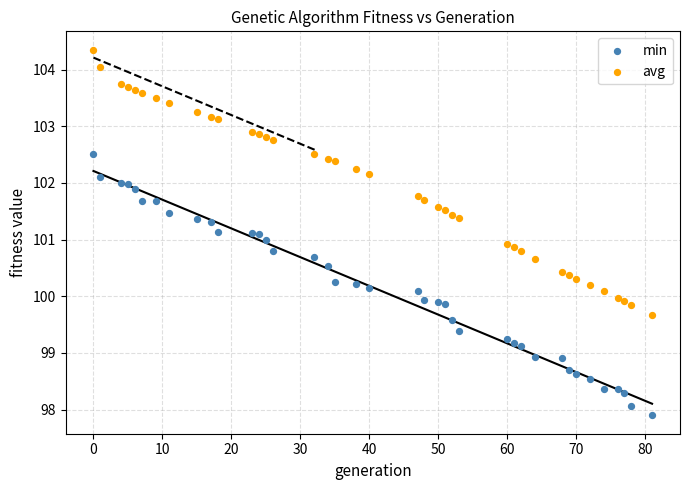

Across all data points, what is the range of X values (max minus min)?

81.0